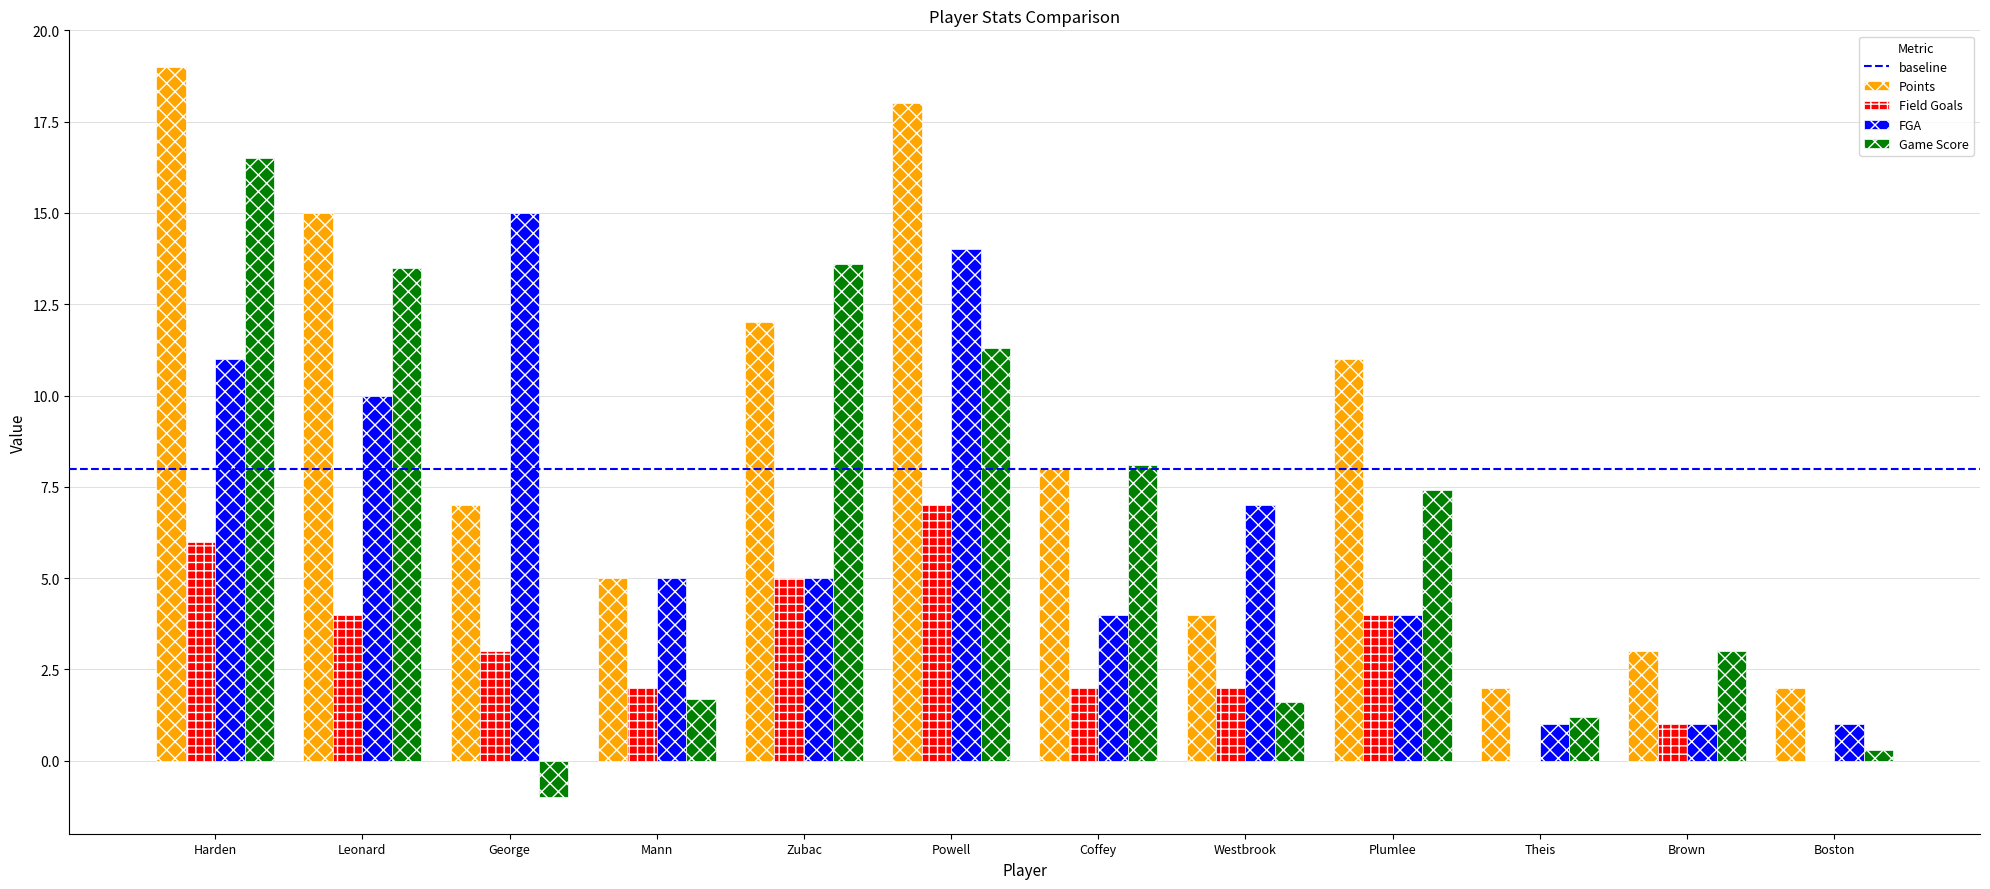

How many data points does each series have?

12